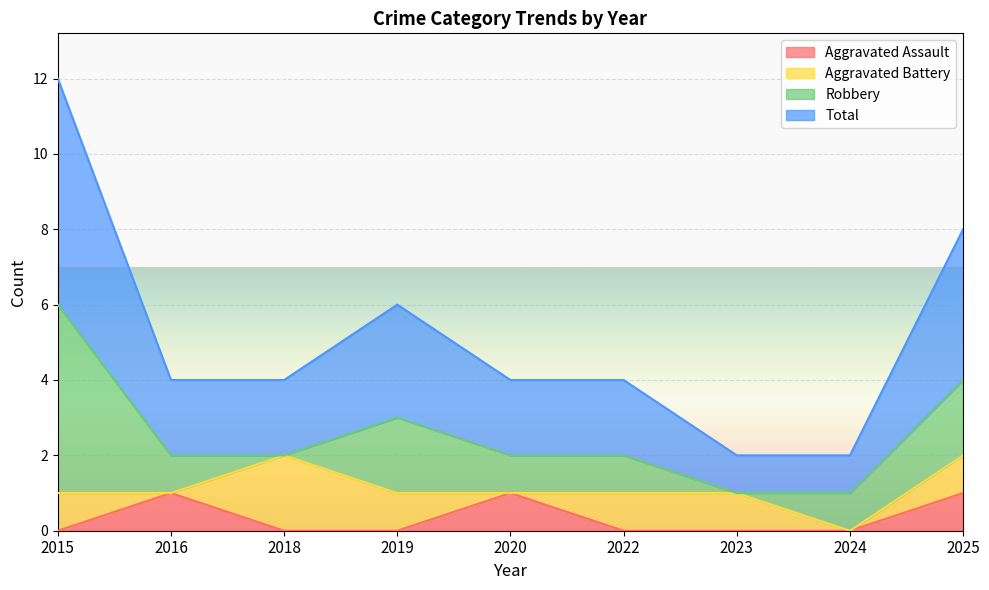

What is the difference between the maximum and second lowest values in the Aggravated Assault series?

1